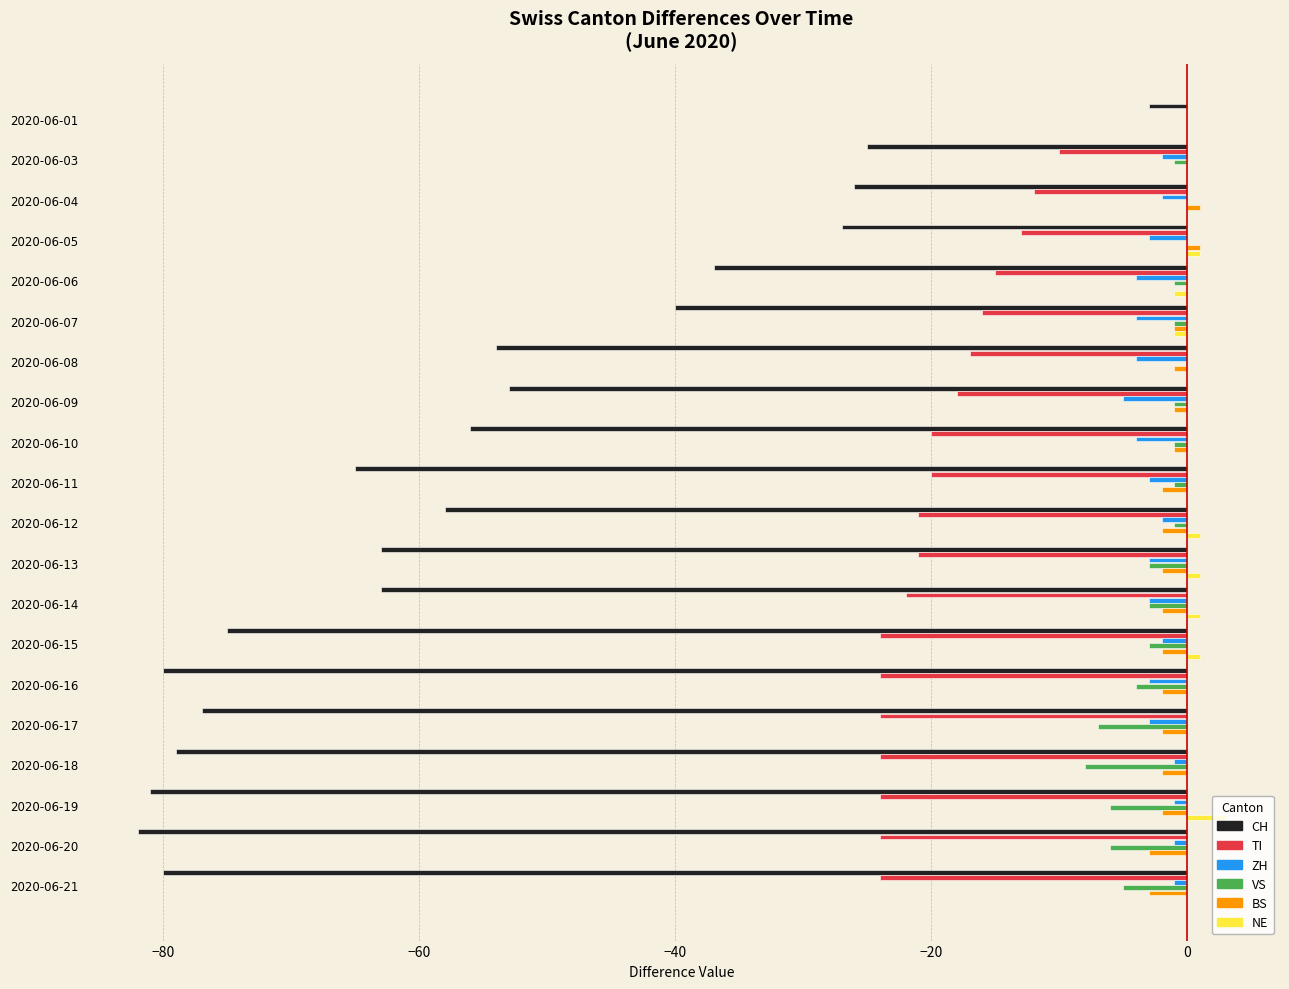

Which label corresponds to the largest value in the chart?

2020-06-19